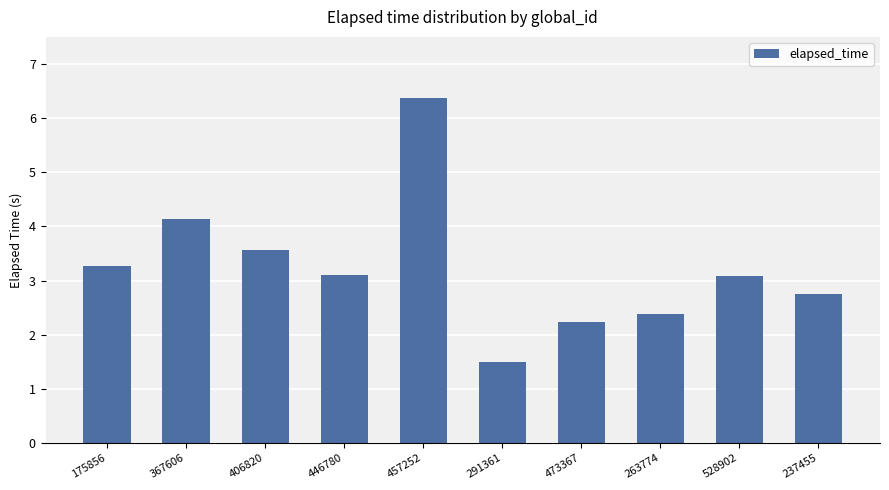

What is the difference between the maximum and minimum values?

4.9